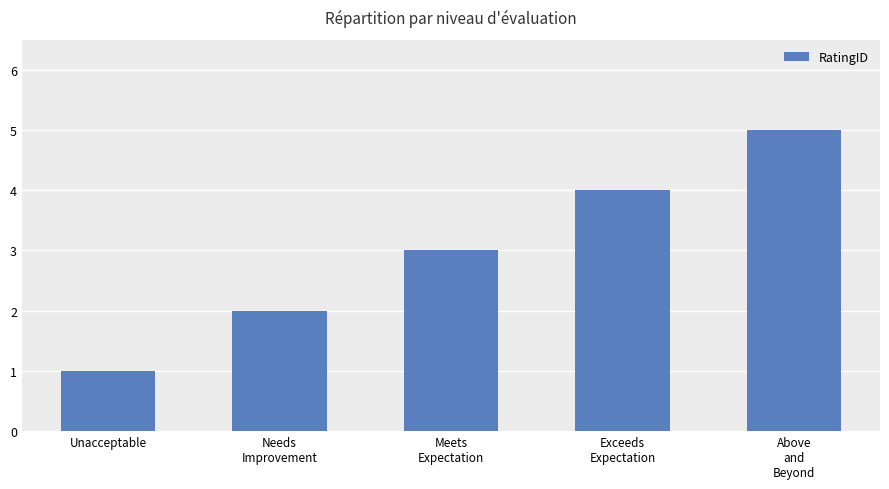

True or false: the data shows 3 at Above
and
Beyond.

False